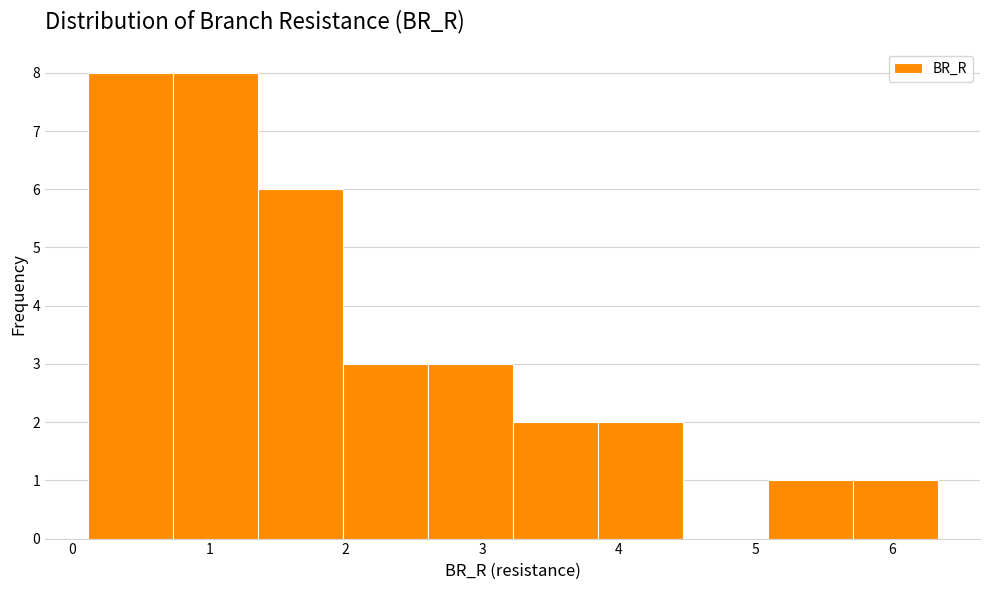

Reading left to right, list every bar in this chart as the range it spans on the x-axis followed by its height. Neither the bar edges nor the heights are printed on the chart, so give them approximately, as read against the axes.

0.1 to 0.7: 8
0.7 to 1.4: 8
1.4 to 2.0: 6
2.0 to 2.6: 3
2.6 to 3.2: 3
3.2 to 3.8: 2
3.8 to 4.5: 2
4.5 to 5.1: 0
5.1 to 5.7: 1
5.7 to 6.3: 1